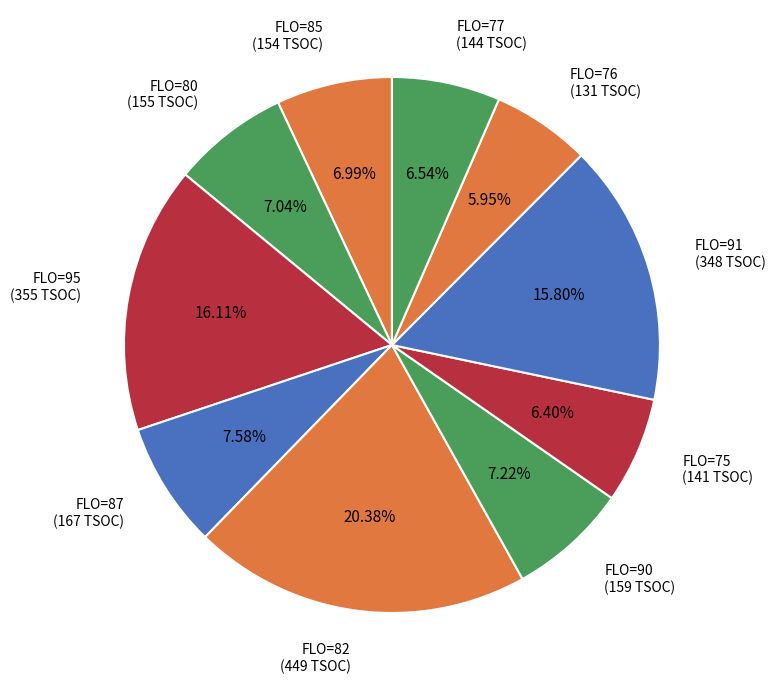

Approximately how many times larger is the value at FLO=95 (355 TSOC) compared to FLO=80 (155 TSOC)?

2.3